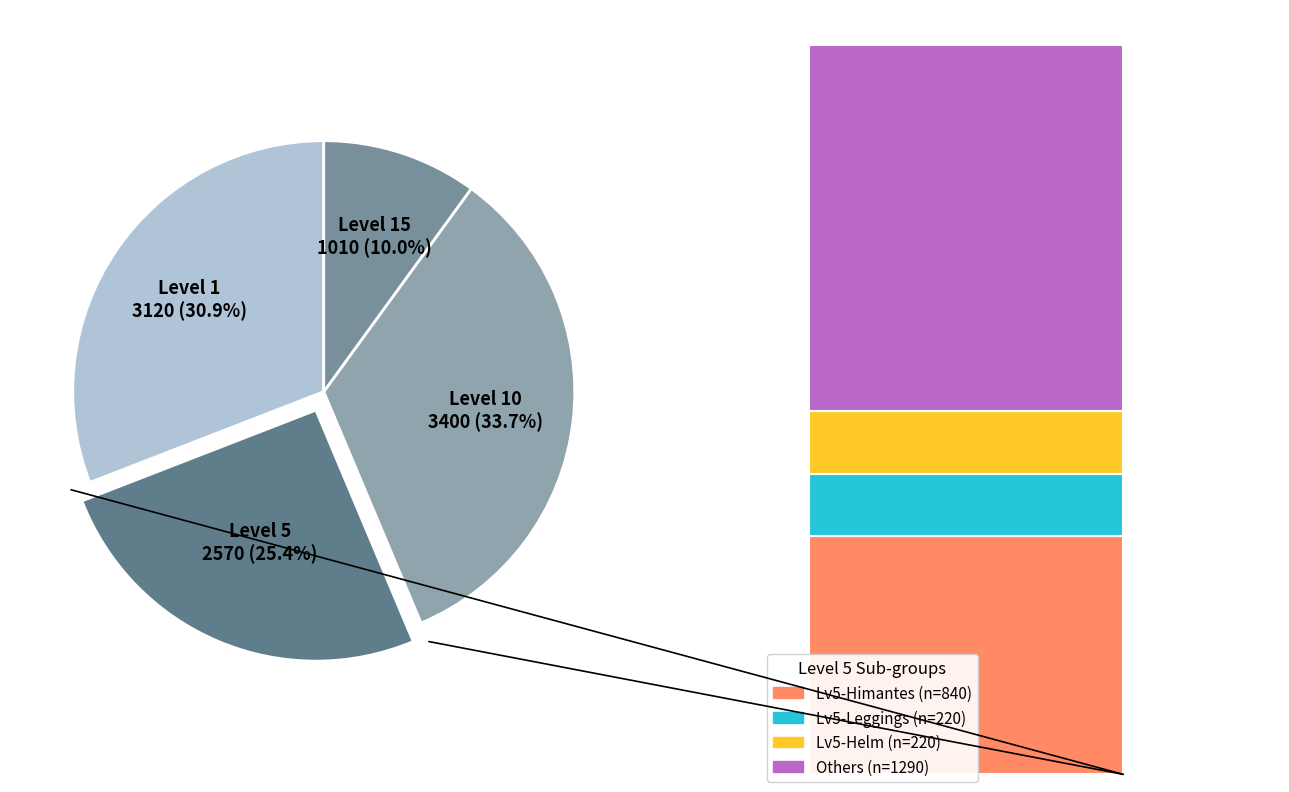

How many segments does this pie chart have?

4